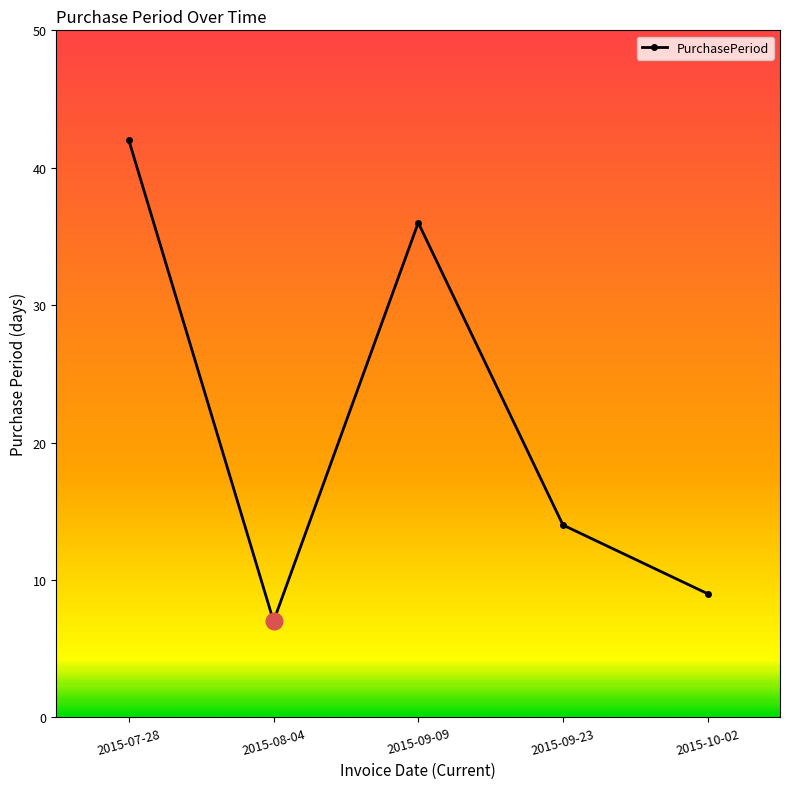

How many points are lower than both their immediate neighbors (excluding endpoints)?

1